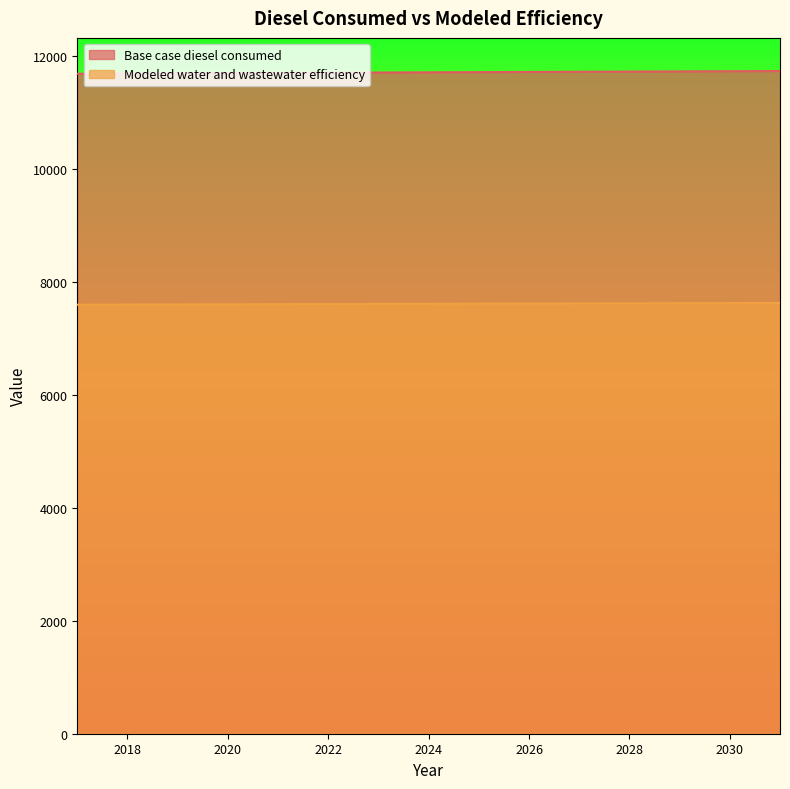

What is the value of the Base case diesel consumed point at the 9th from the left?

11713.5